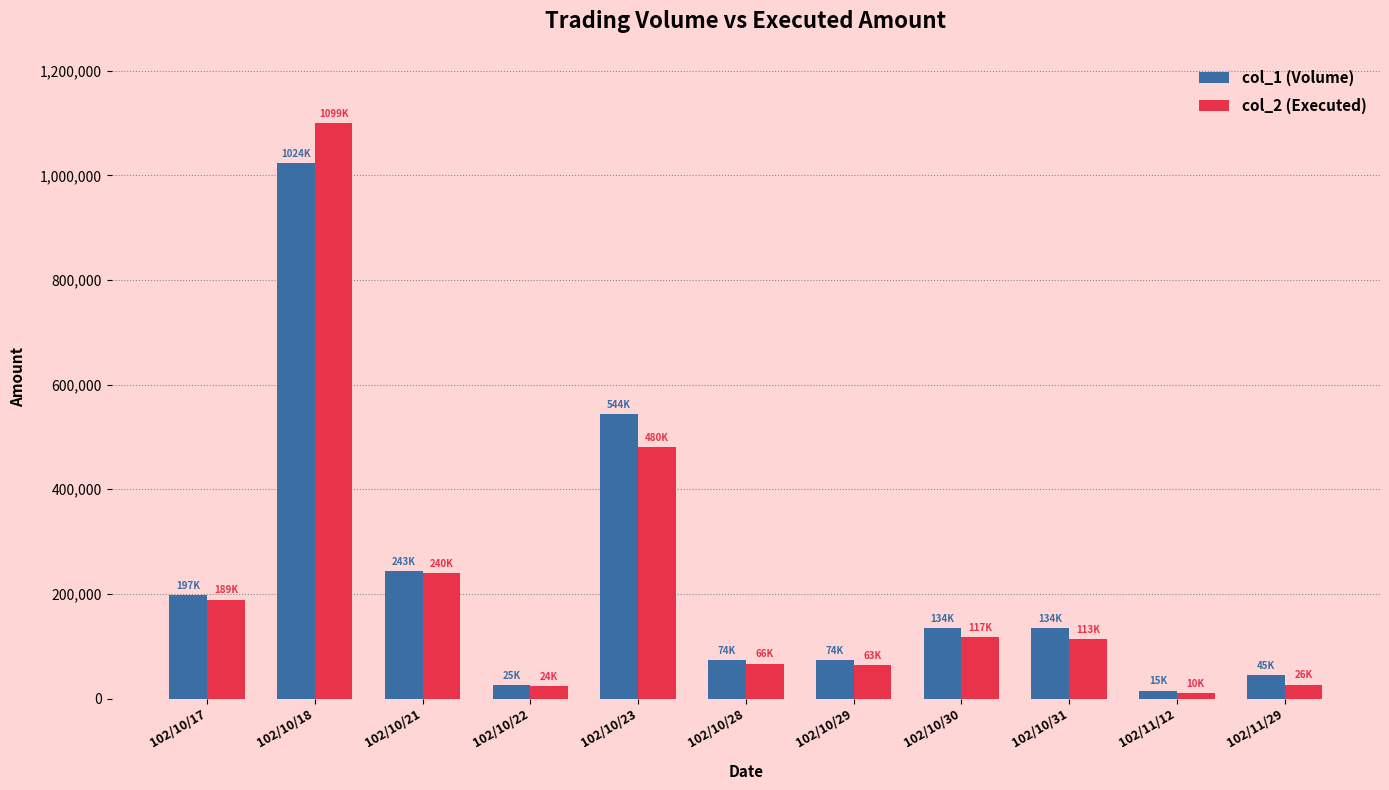

What are all the series names shown in the legend?

col_1 (Volume), col_2 (Executed)